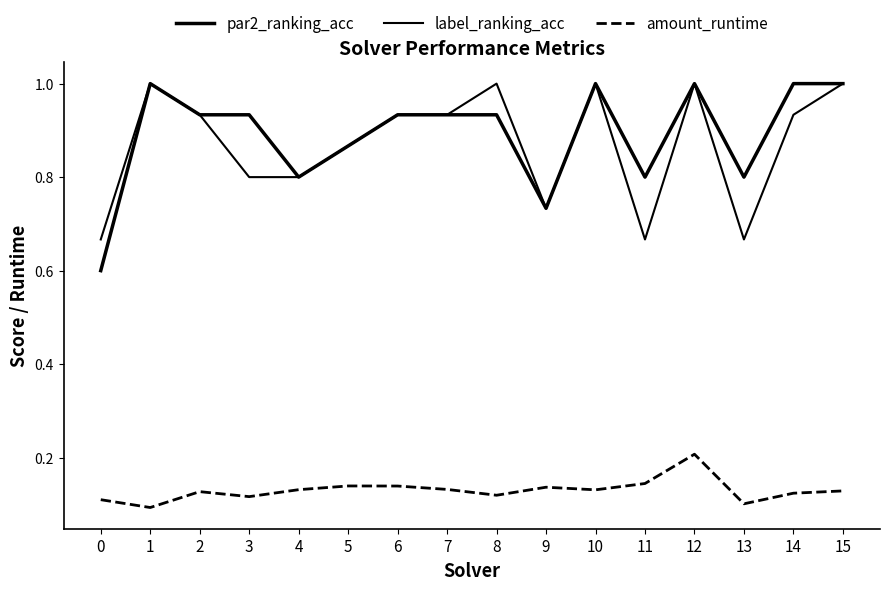

Between 1 and 10, which series saw the biggest shift?

amount_runtime